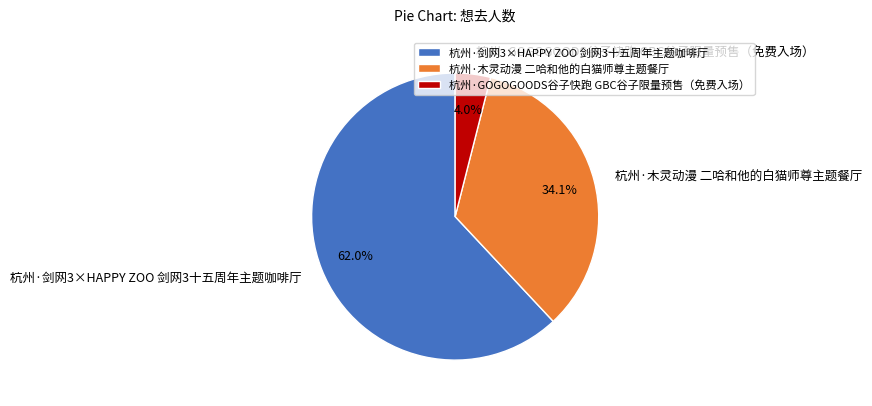

Does 杭州·GOGOGOODS谷子快跑 GBC谷子限量预售（免费入场） represent more than half of the total?

No